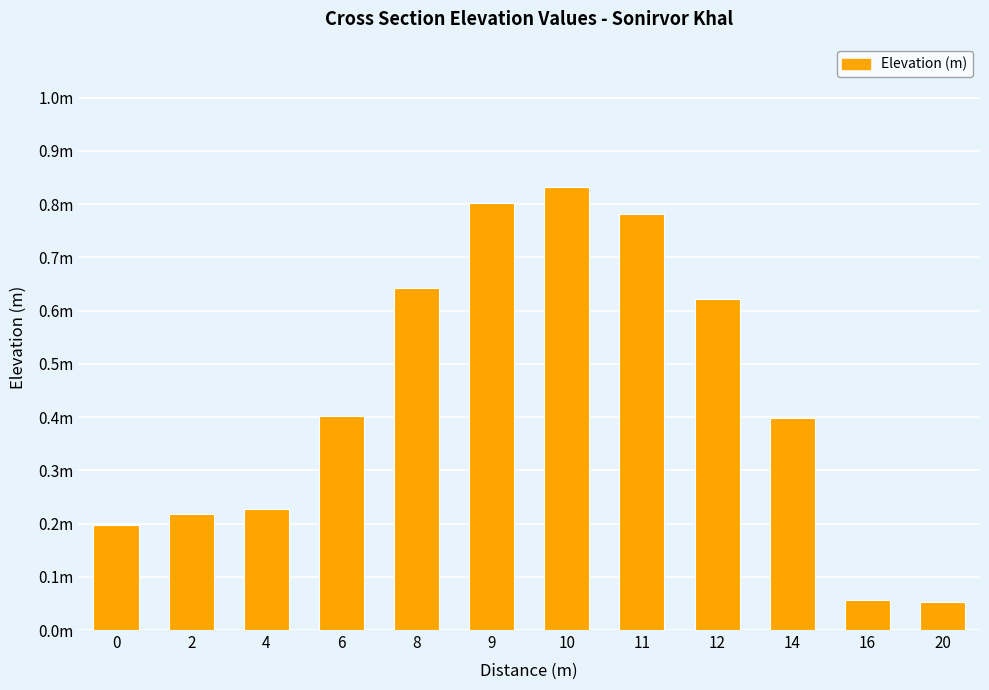

Which label corresponds to the smallest value in the chart?

20